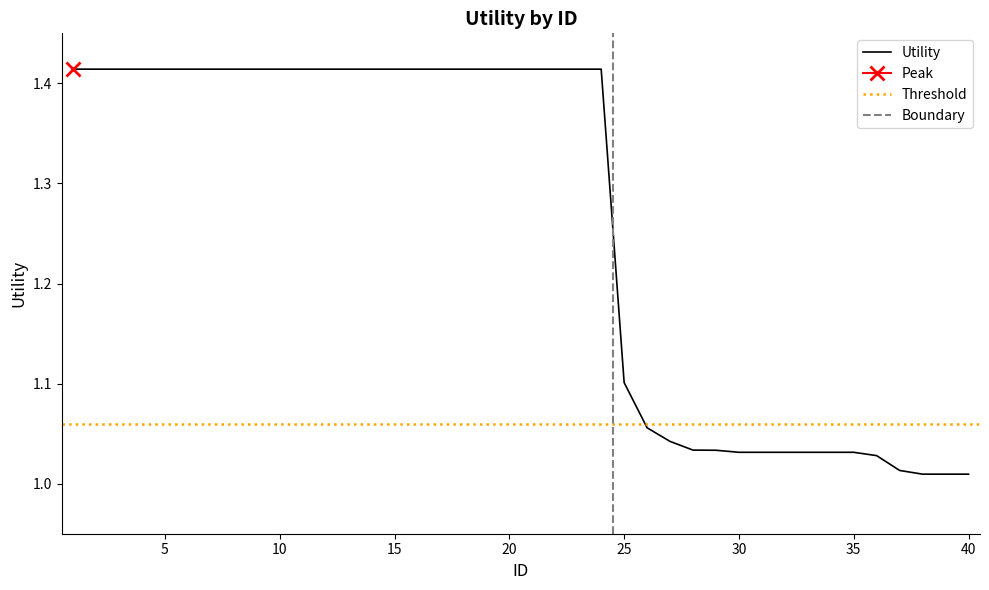

What is the value of the 1st point from the left?

1.4